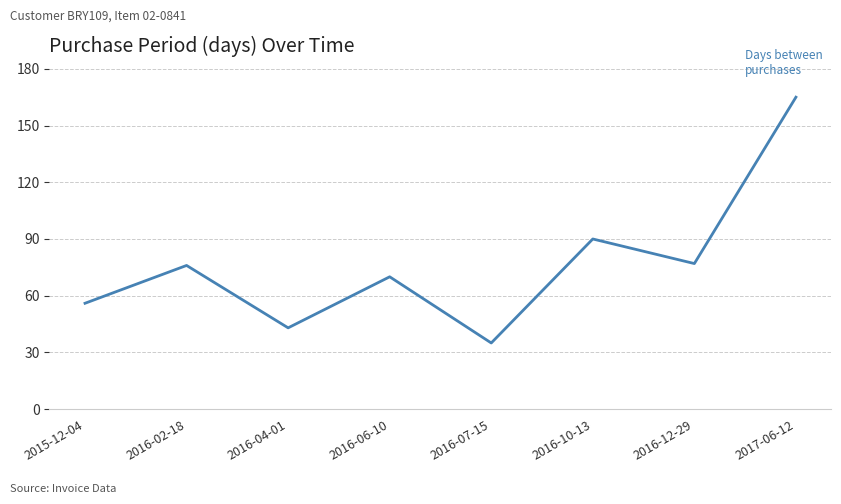

What is the difference between the maximum and second lowest values?

122